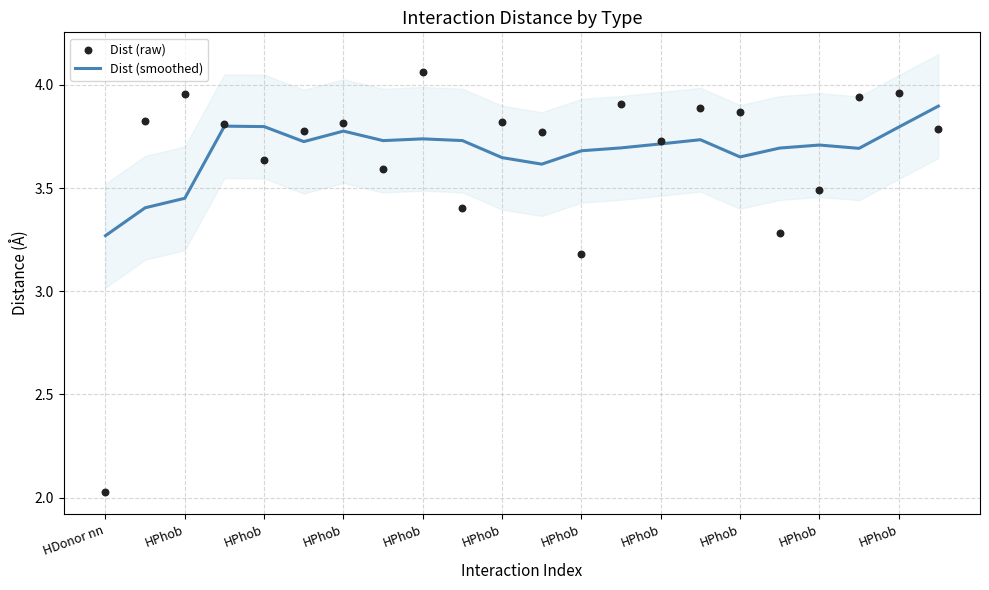

Which series has the largest total across all categories?

Dist (smoothed)